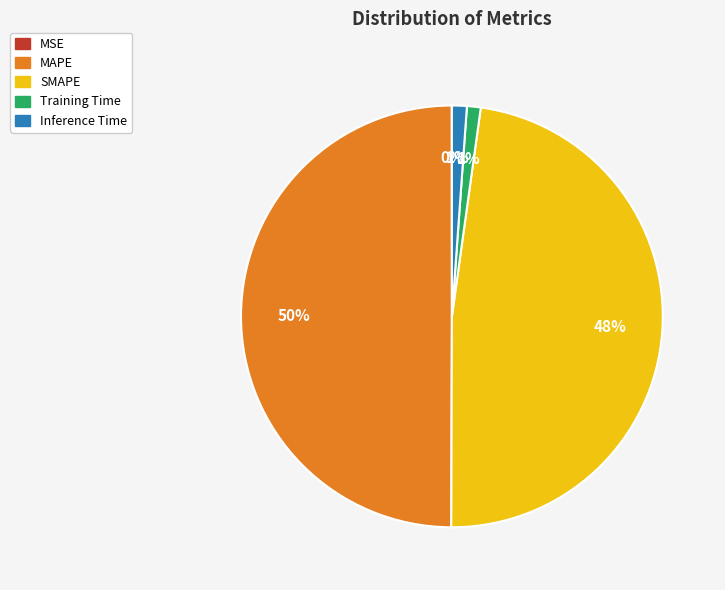

Combined, do Inference Time and Training Time account for over 50%?

No